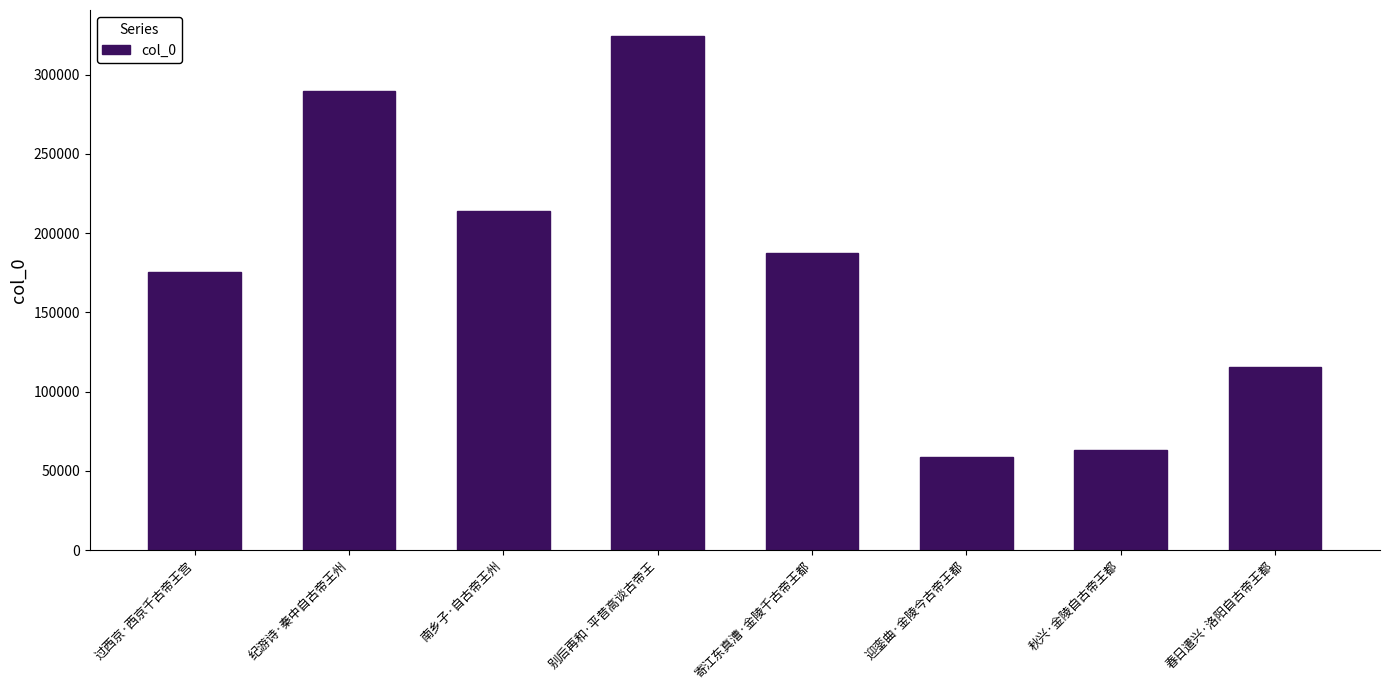

Reading left to right, transcribe all the data shown in this chart.

175570	289760	213736	324638	187570	58651	62914	115788